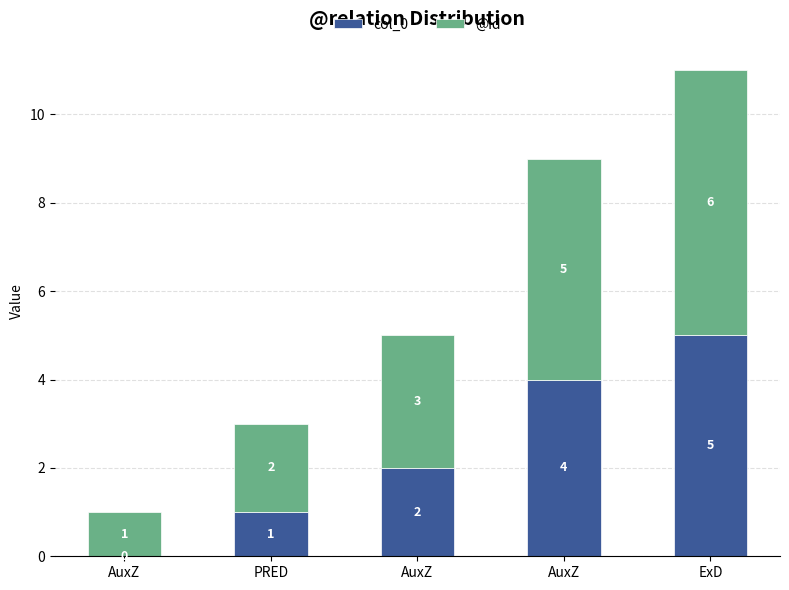

How many distinct data groups are displayed?

2